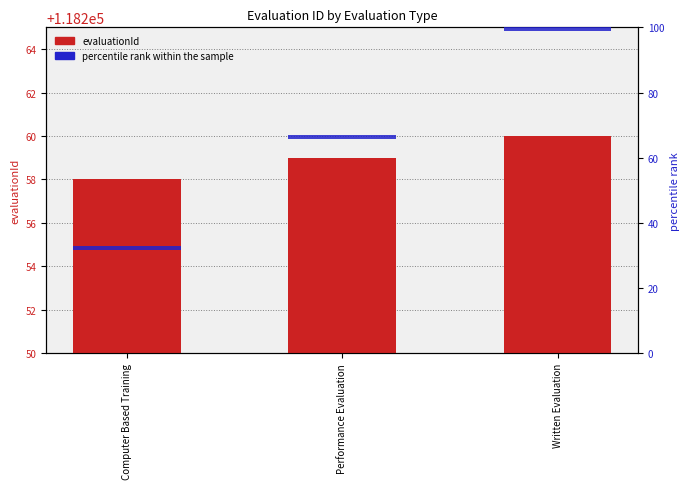

At Written Evaluation, list the series in order from largest to smallest.

evaluationId, percentile rank within sample